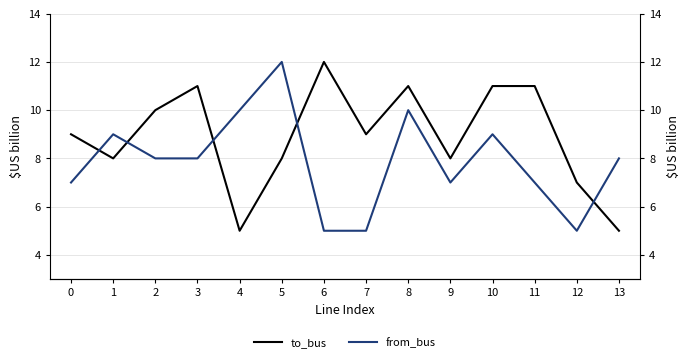

Reading left to right, list all the values displayed in this chart.

to_bus: 0=9	1=8	2=10	3=11	4=5	5=8	6=12	7=9	8=11	9=8	10=11	11=11	12=7	13=5
from_bus: 0=7	1=9	2=8	3=8	4=10	5=12	6=5	7=5	8=10	9=7	10=9	11=7	12=5	13=8